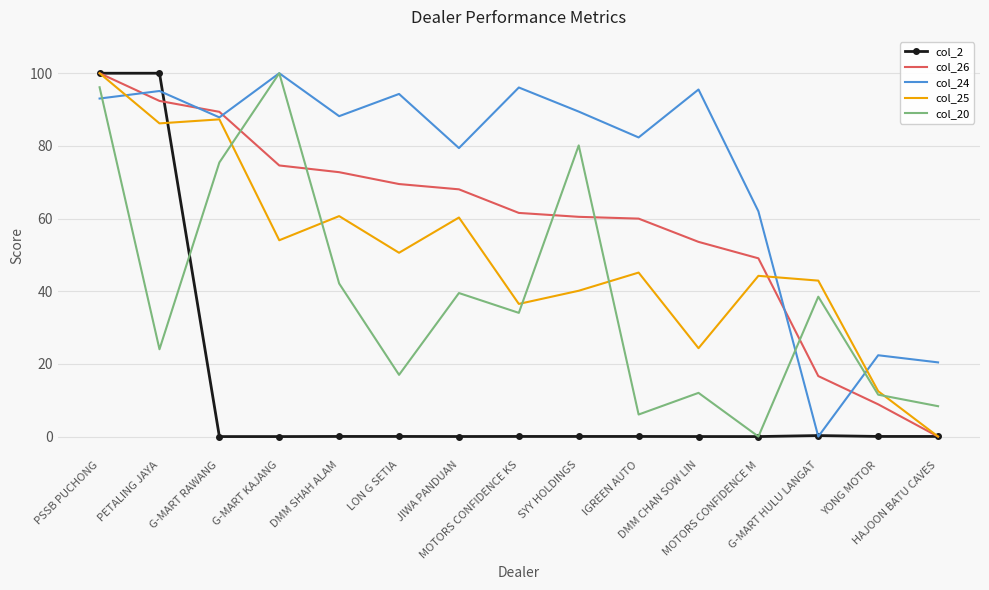

Which series has the largest total across all categories?

col_24